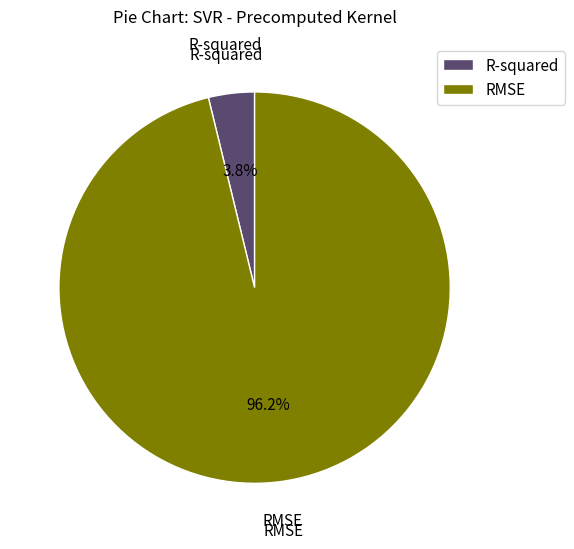

Is it true that RMSE is 96% of the pie?

True